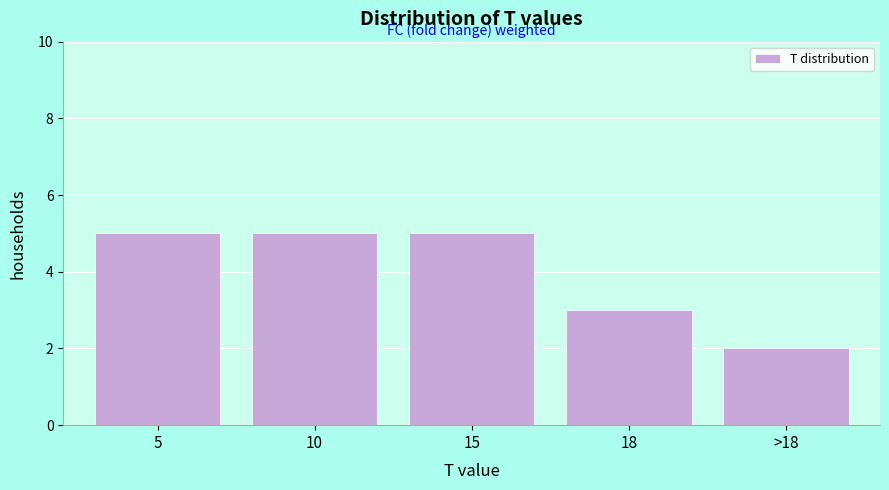

Reading left to right, what are all the values shown in this chart?

5	5	5	3	2